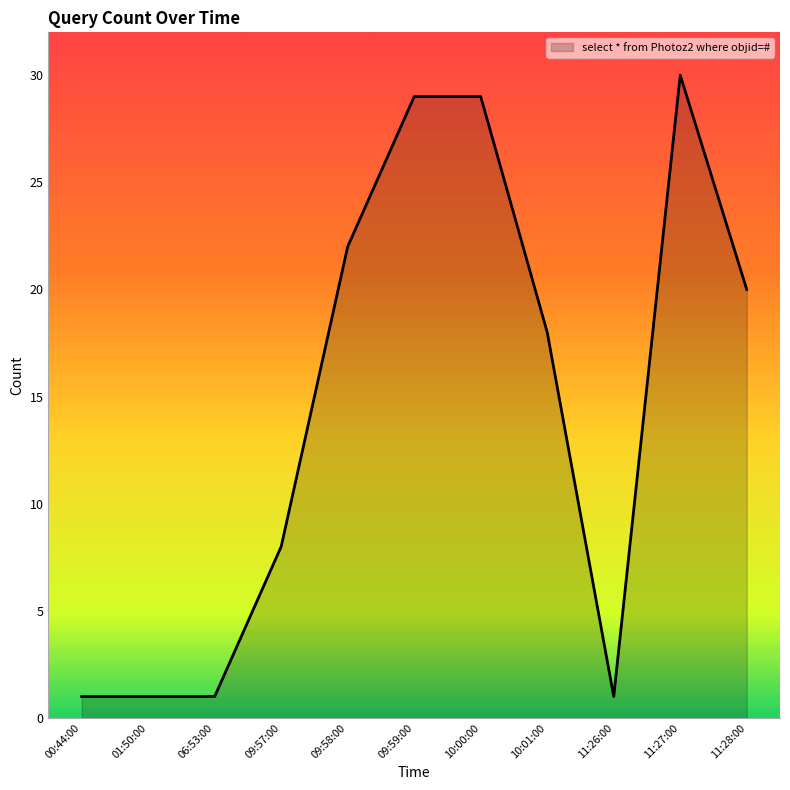

How many lines are shown in the chart?

1